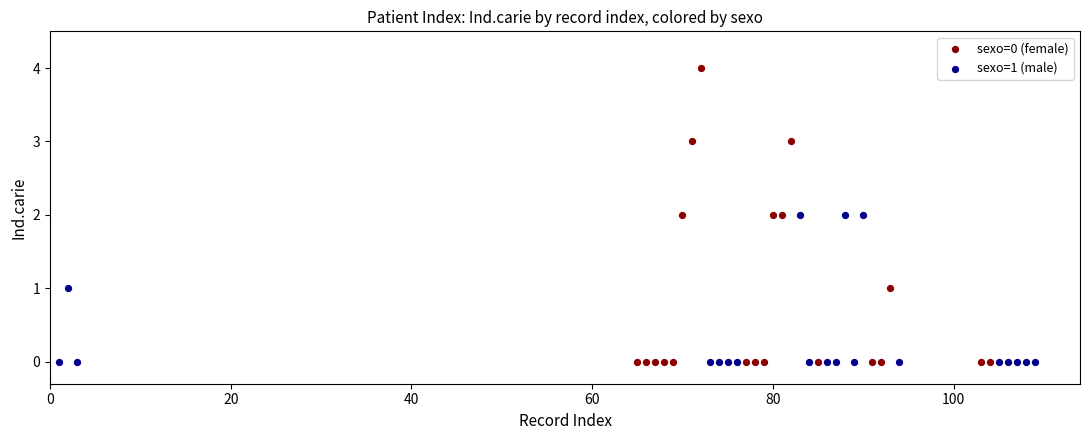

Which series reaches the maximum Y coordinate?

sexo=0 (female)